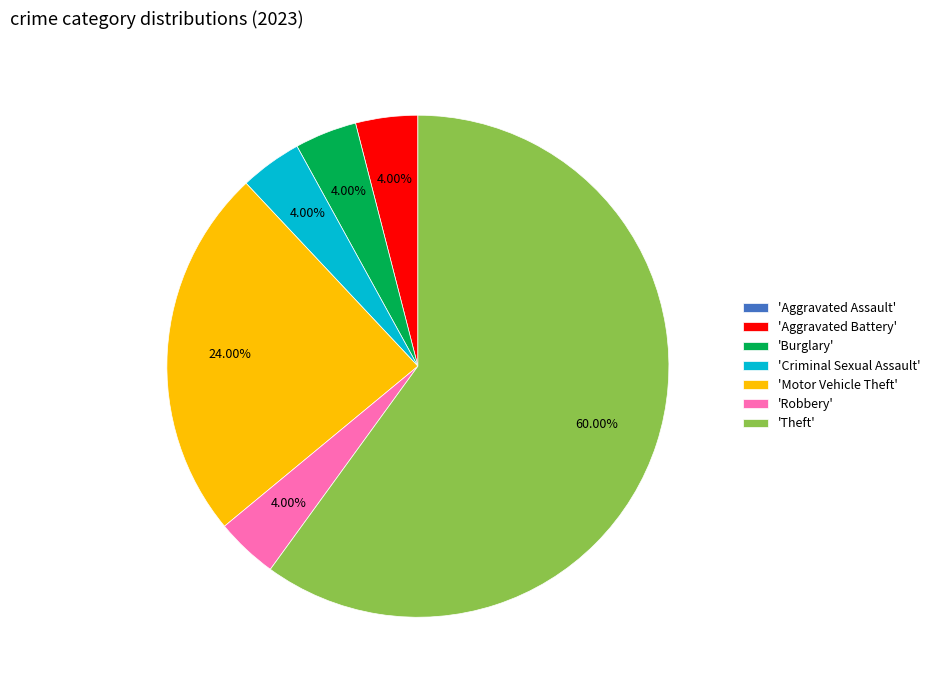

What is the largest slice in the pie chart?

'Theft'